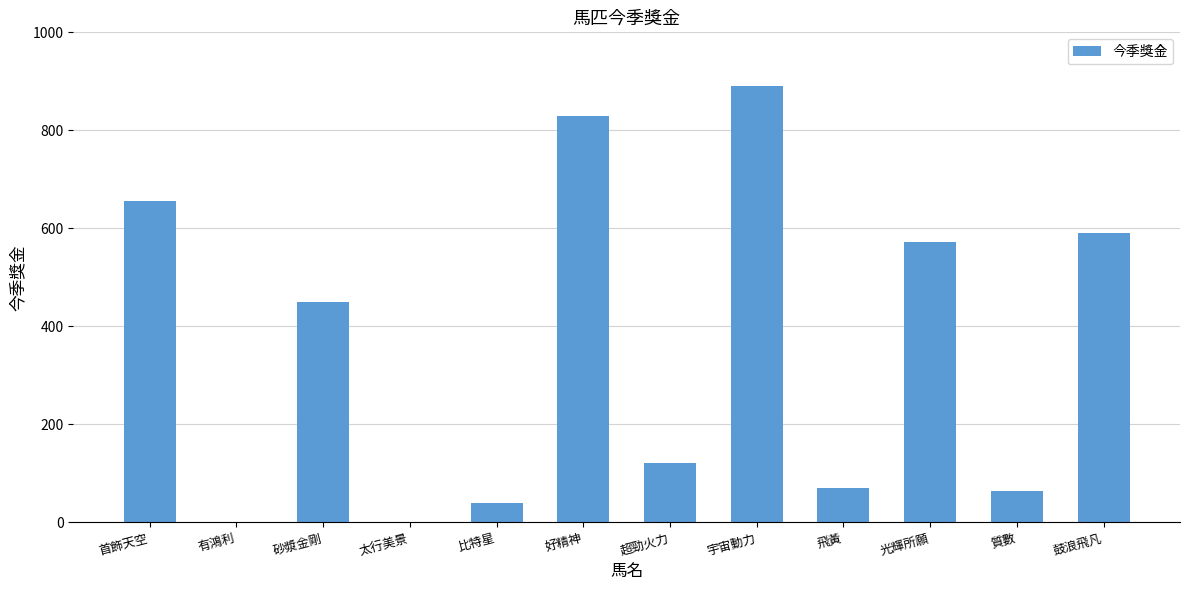

Which label corresponds to the largest value in the chart?

宇宙動力